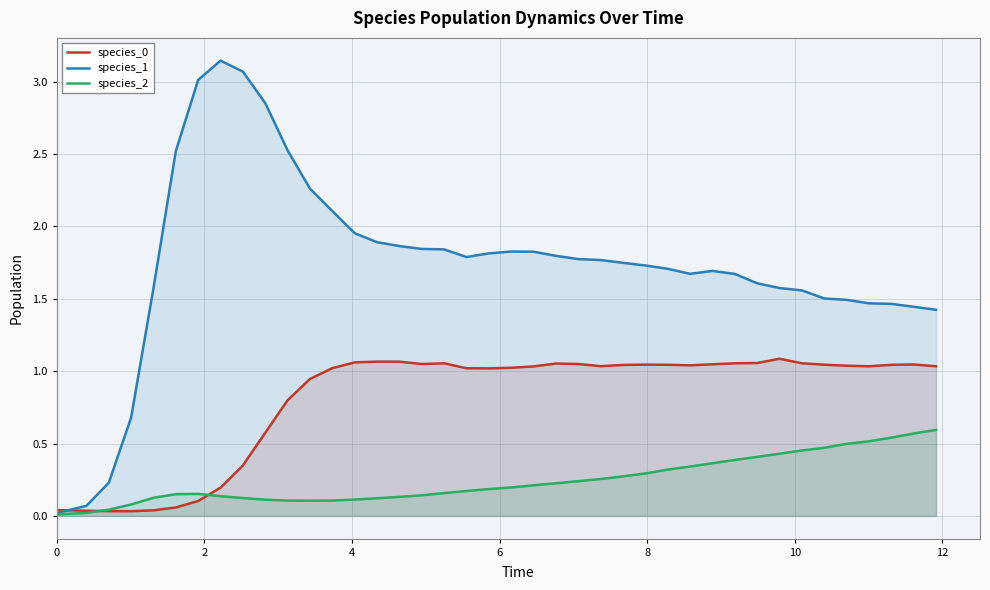

Which series has the largest total across all categories?

species_1